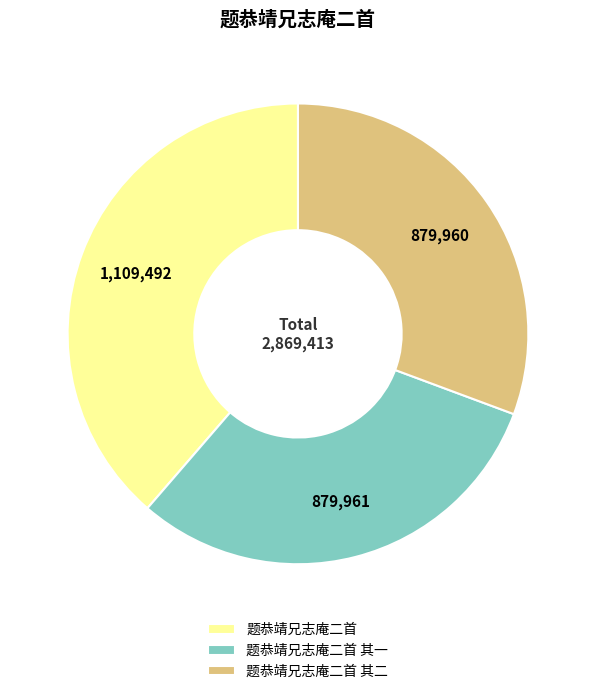

True or false: 题恭靖兄志庵二首 accounts for 46% of the total.

False